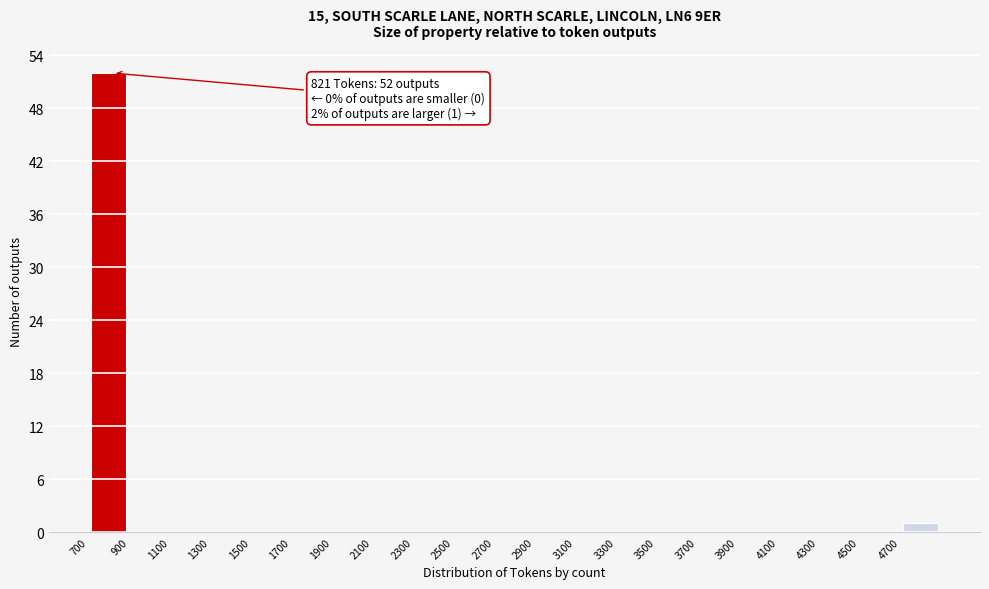

Which range on the x-axis has the tallest bar?

700 to 900